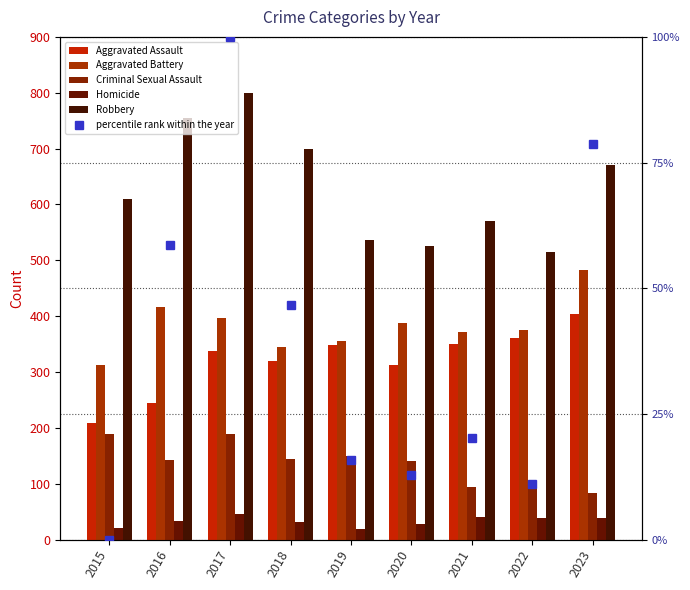

Count the number of categories in the chart.

9